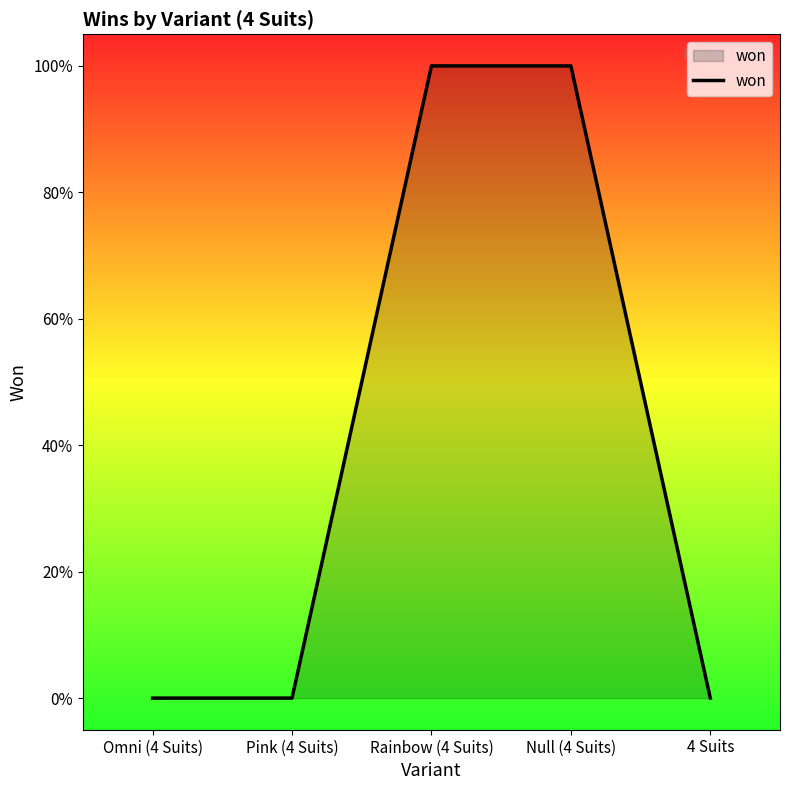

Which label corresponds to the smallest value in the chart?

Omni (4 Suits)